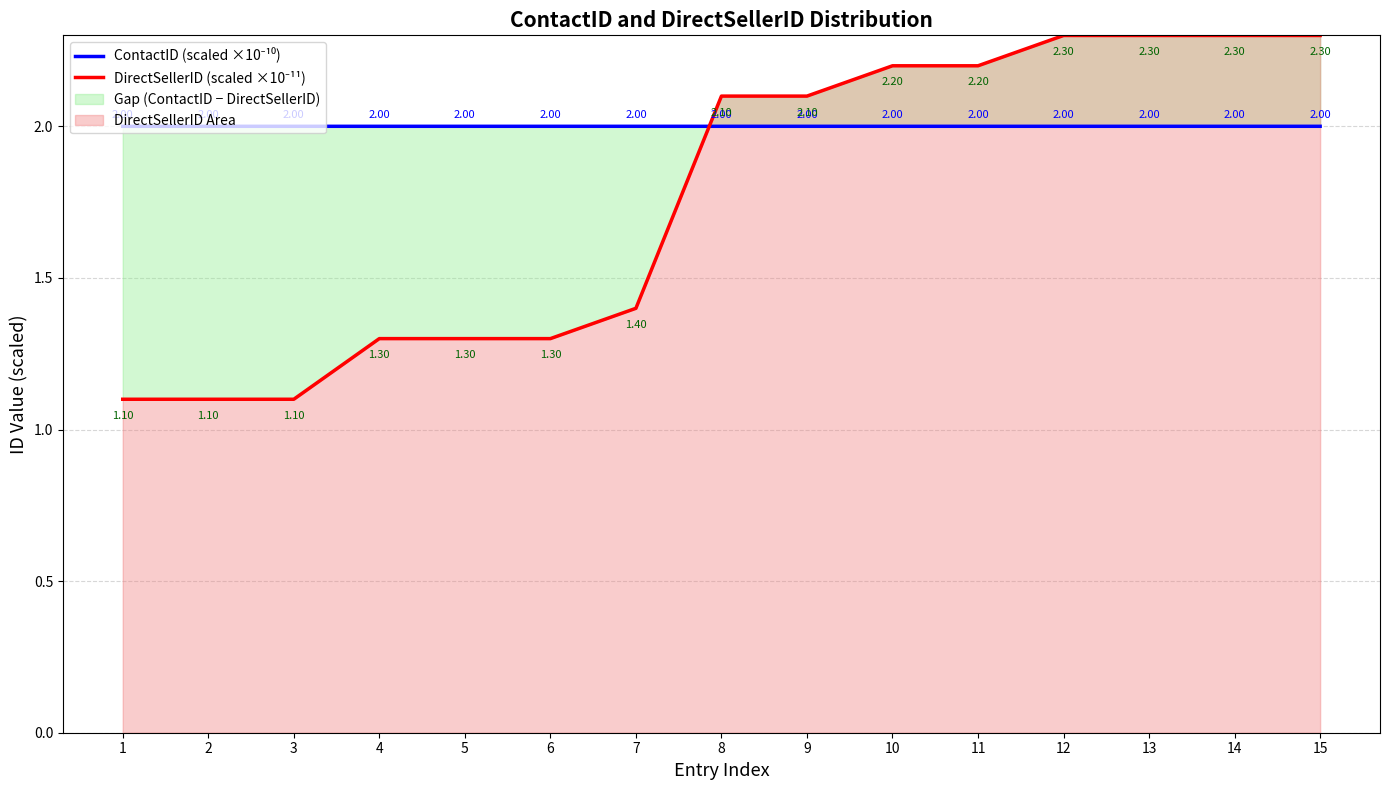

Reading left to right, extract all data points from this chart.

ContactID (scaled ×10⁻¹⁰): 2.0	2.0	2.0	2.0	2.0	2.0	2.0	2.0	2.0	2.0	2.0	2.0	2.0	2.0	2.0
DirectSellerID (scaled ×10⁻¹¹): 1.1	1.1	1.1	1.3	1.3	1.3	1.4	2.1	2.1	2.2	2.2	2.3	2.3	2.3	2.3